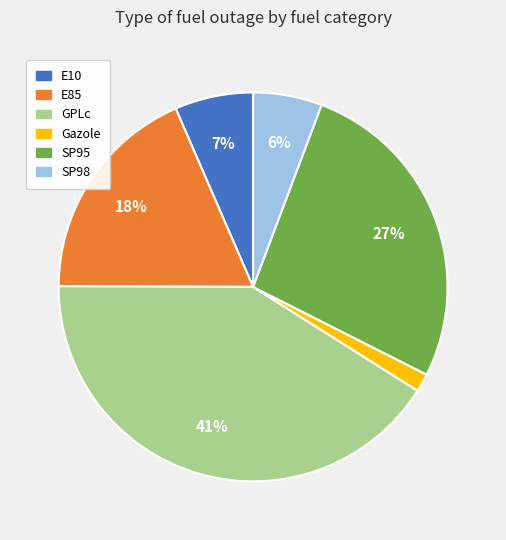

Which category has the biggest portion of the pie?

GPLc